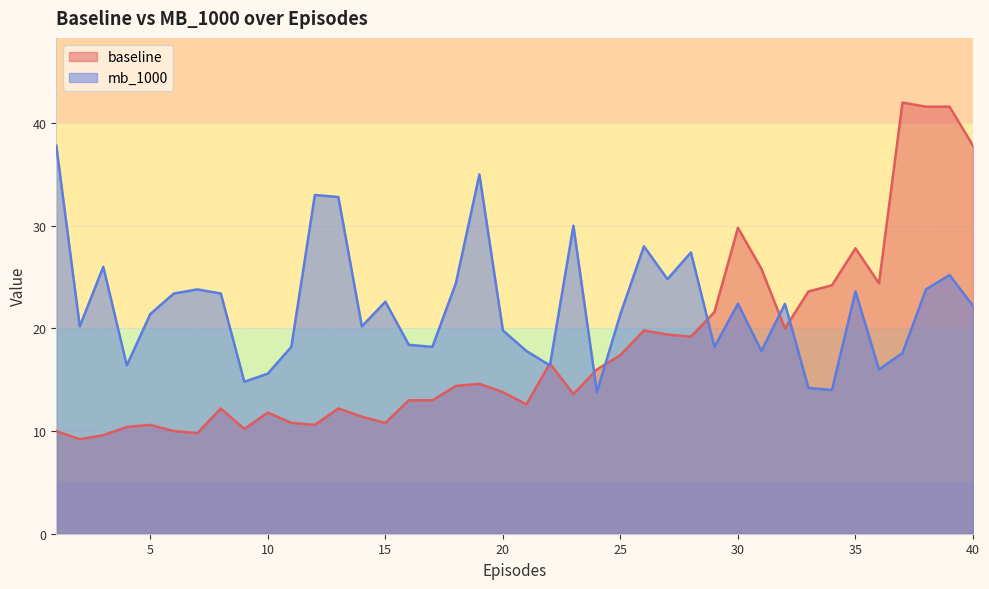

How many values in the baseline series exceed 14?

20